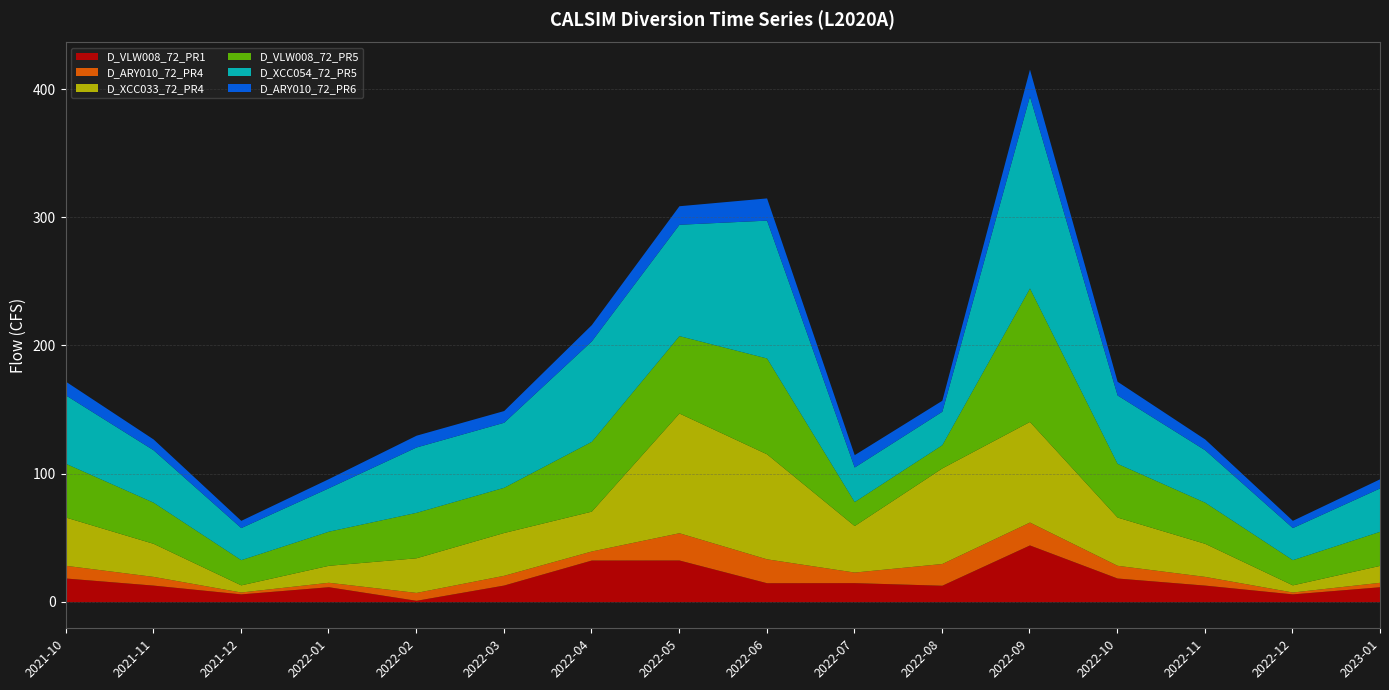

Reading right to left, transcribe all the data shown in this chart.

D_VLW008_72_PR1: 2023-01=11.7	2022-12=6.1	2022-11=12.9	2022-10=18.5	2022-09=44.3	2022-08=12.8	2022-07=14.8	2022-06=14.8	2022-05=32.5	2022-04=32.5	2022-03=13.0	2022-02=1.1	2022-01=11.7	2021-12=6.1	2021-11=12.9	2021-10=18.5
D_ARY010_72_PR4: 2023-01=3.5	2022-12=1.5	2022-11=6.8	2022-10=9.9	2022-09=17.9	2022-08=17.0	2022-07=8.3	2022-06=18.6	2022-05=21.3	2022-04=7.1	2022-03=7.6	2022-02=6.2	2022-01=3.5	2021-12=1.5	2021-11=6.8	2021-10=9.9
D_XCC033_72_PR4: 2023-01=13.2	2022-12=5.6	2022-11=25.8	2022-10=37.6	2022-09=78.5	2022-08=74.6	2022-07=36.3	2022-06=82.0	2022-05=93.4	2022-04=31.1	2022-03=33.4	2022-02=27.0	2022-01=13.2	2021-12=5.6	2021-11=25.8	2021-10=37.6
D_VLW008_72_PR5: 2023-01=26.6	2022-12=19.7	2022-11=32.1	2022-10=41.9	2022-09=104.2	2022-08=18.1	2022-07=18.7	2022-06=74.8	2022-05=60.4	2022-04=54.5	2022-03=35.3	2022-02=35.5	2022-01=26.6	2021-12=19.7	2021-11=32.1	2021-10=41.9
D_XCC054_72_PR5: 2023-01=33.9	2022-12=25.0	2022-11=40.9	2022-10=53.4	2022-09=149.8	2022-08=26.1	2022-07=26.9	2022-06=107.6	2022-05=86.9	2022-04=78.4	2022-03=50.7	2022-02=51.0	2022-01=33.9	2021-12=25.0	2021-11=40.9	2021-10=53.4
D_ARY010_72_PR6: 2023-01=7.1	2022-12=5.6	2022-11=8.4	2022-10=10.7	2022-09=21.0	2022-08=8.6	2022-07=9.6	2022-06=17.3	2022-05=14.5	2022-04=12.7	2022-03=9.1	2022-02=9.2	2022-01=7.1	2021-12=5.6	2021-11=8.4	2021-10=10.7